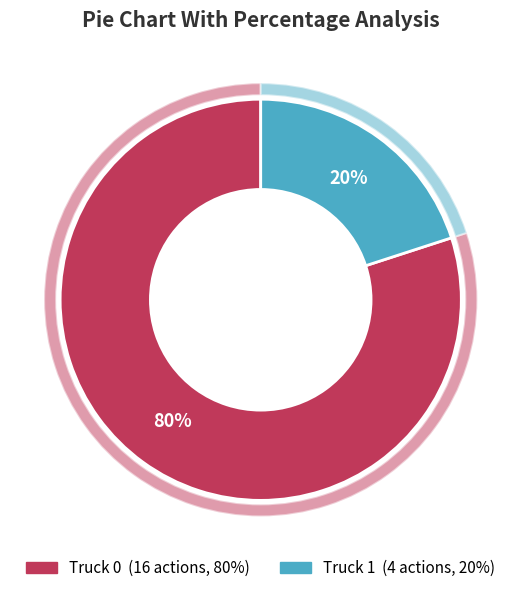

Which category has the biggest portion of the pie?

Truck 0